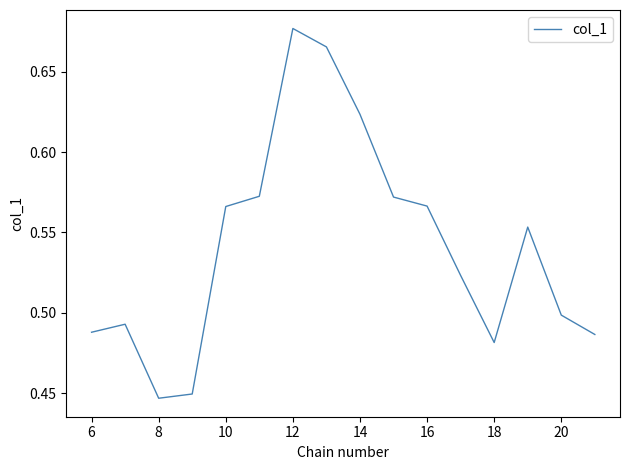

What is the greatest value displayed?

0.7